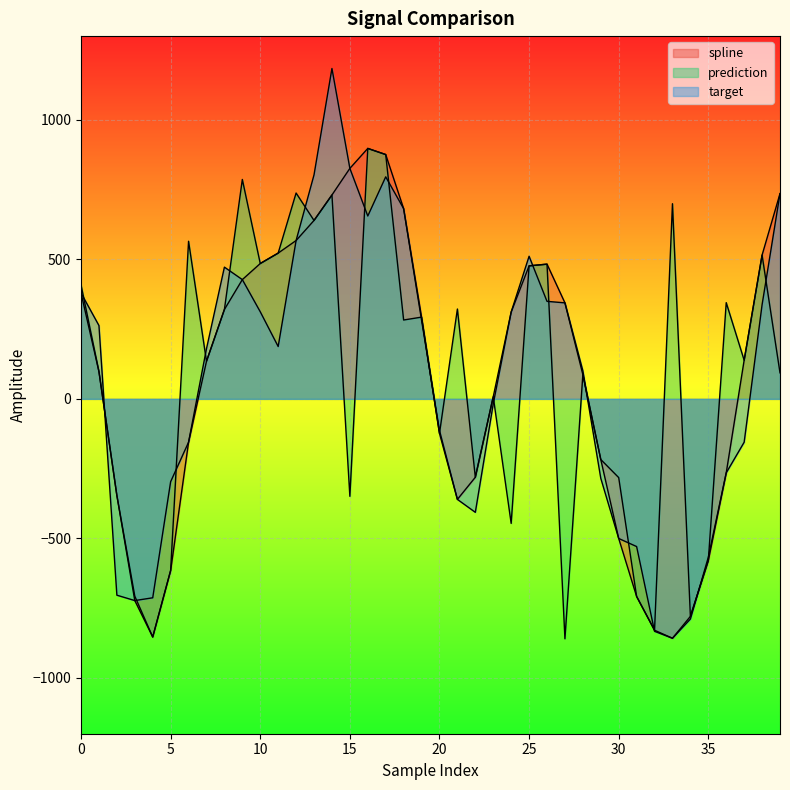

How many categories are shown in the chart?

40